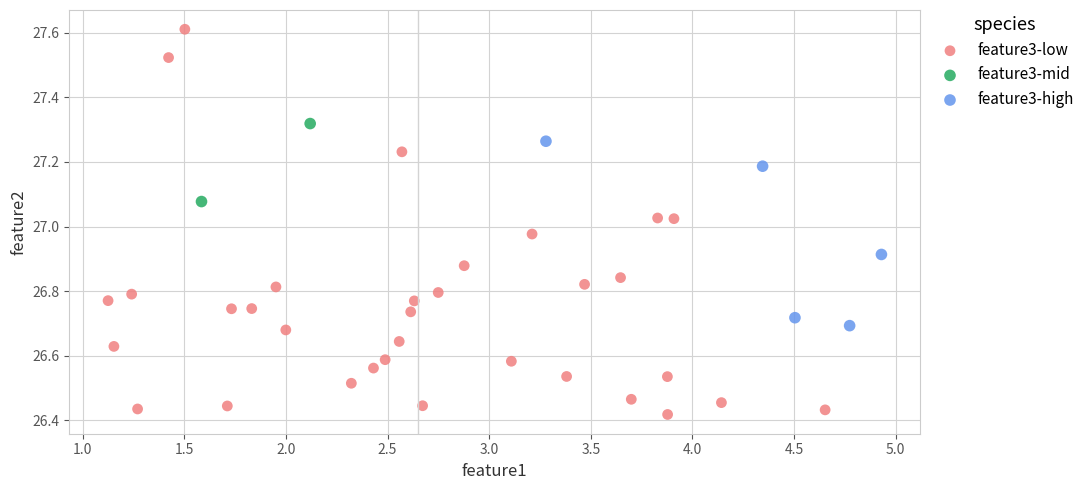

Which series reaches the maximum Y coordinate?

feature3-low